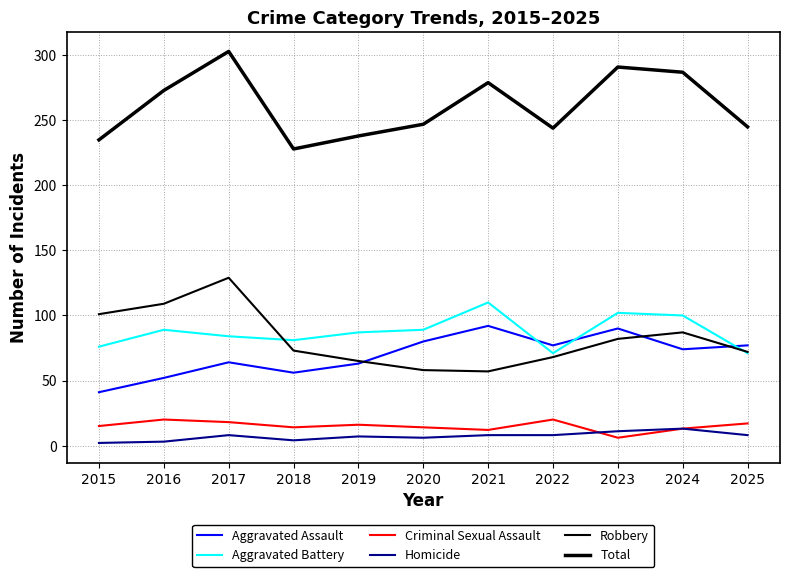

What is the difference between the second highest and second lowest values in the Criminal Sexual Assault series?

8